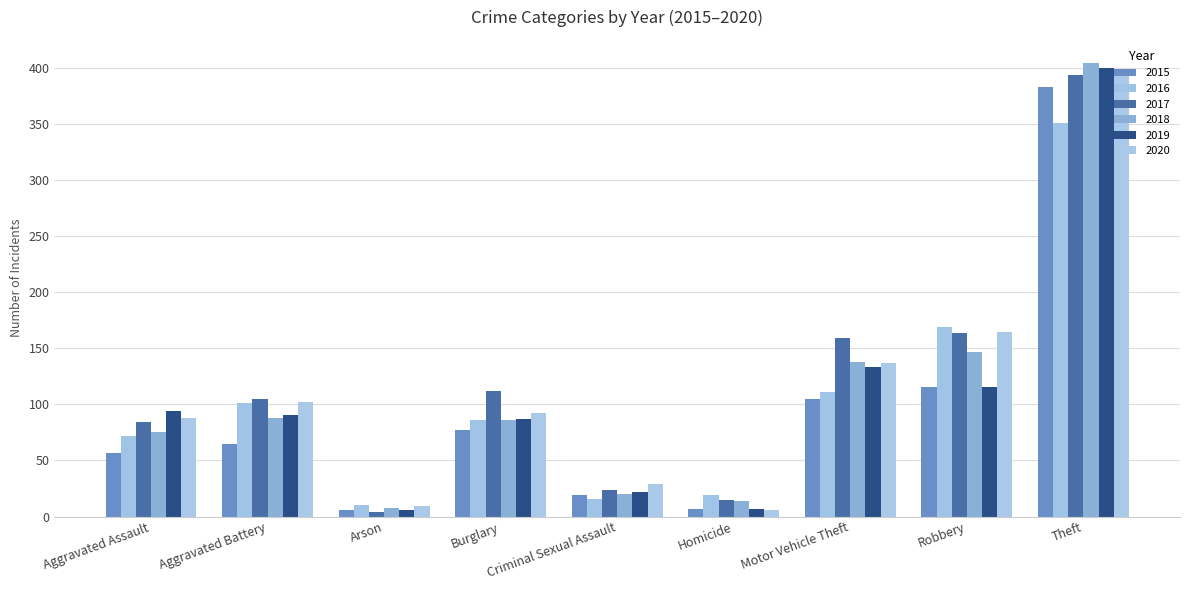

At which label is 2019 closest to 203?

Motor Vehicle Theft